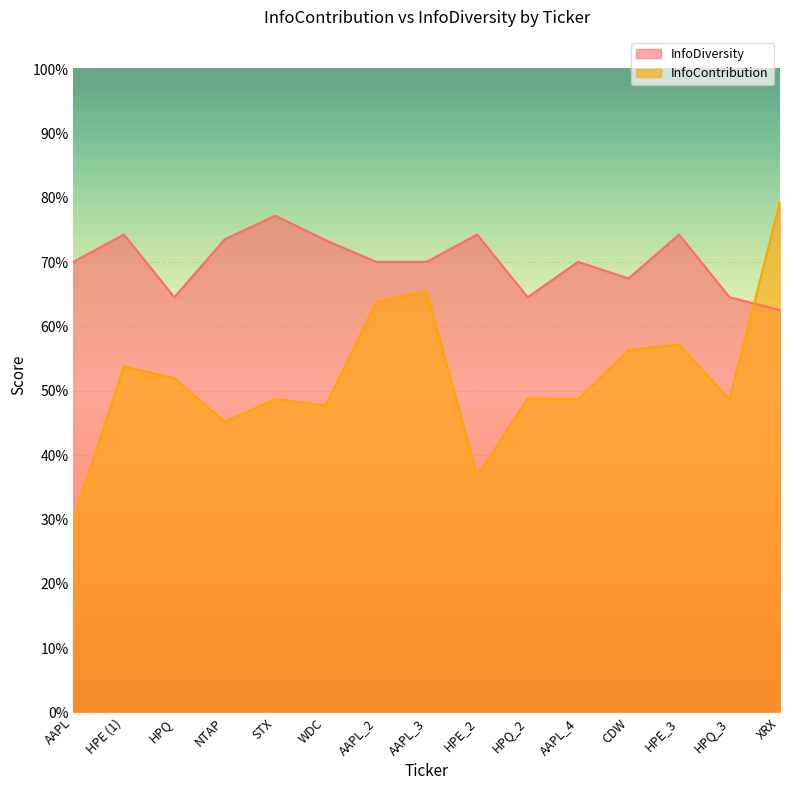

What is the minimum value for InfoContribution?

0.3